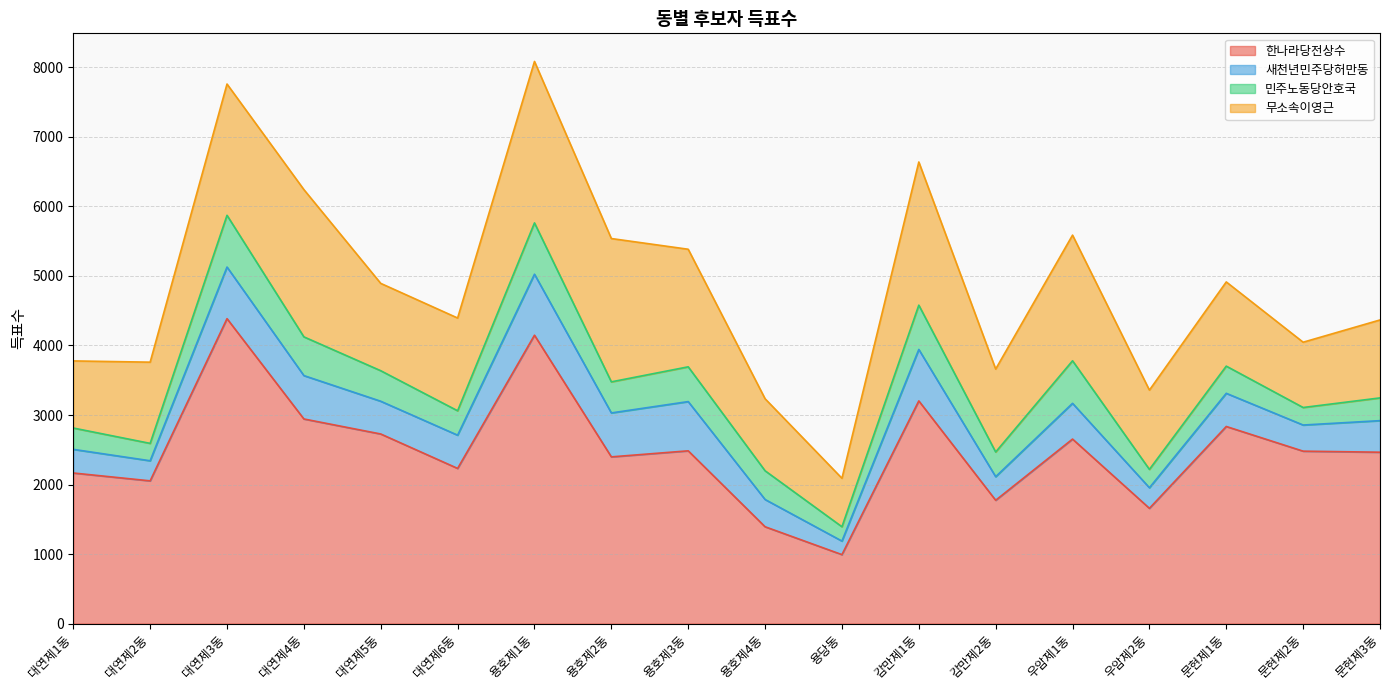

True or false: 새천년민주당허만동 has more than 2 interior local peaks.

True